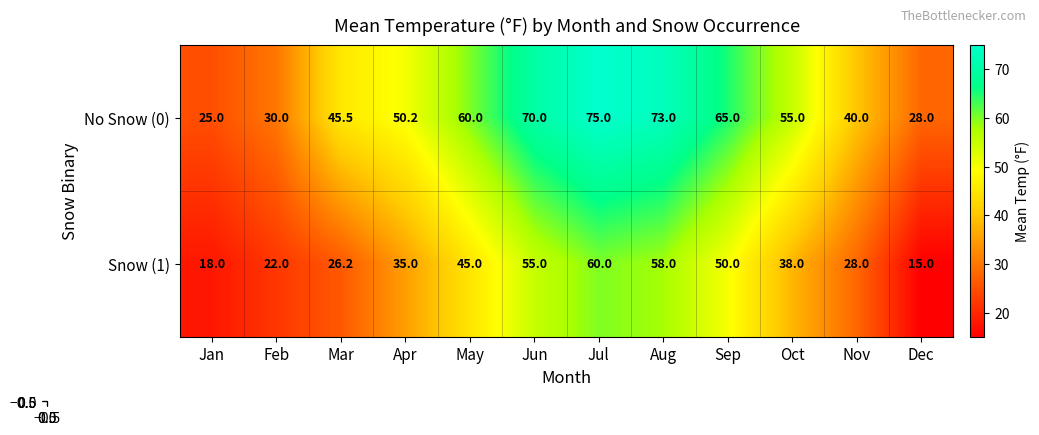

The value of No Snow (0) at Jul is 52.5. True or false?

False